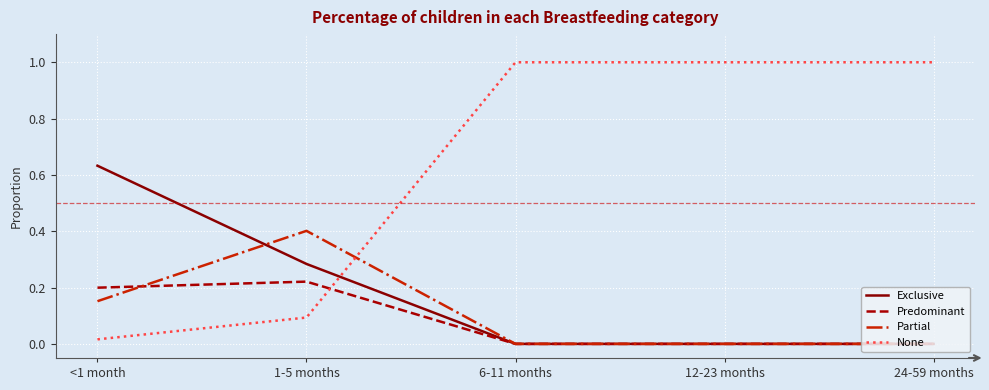

What is the greatest value displayed?

1.0